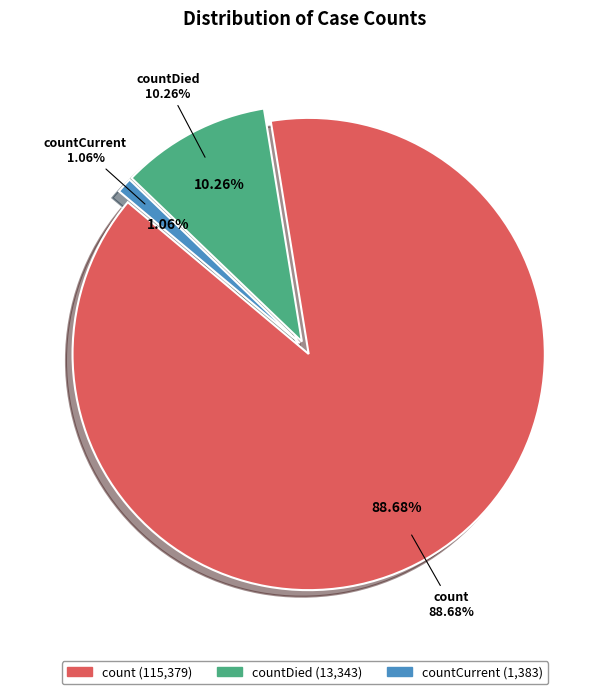

Which slice is the largest?

count